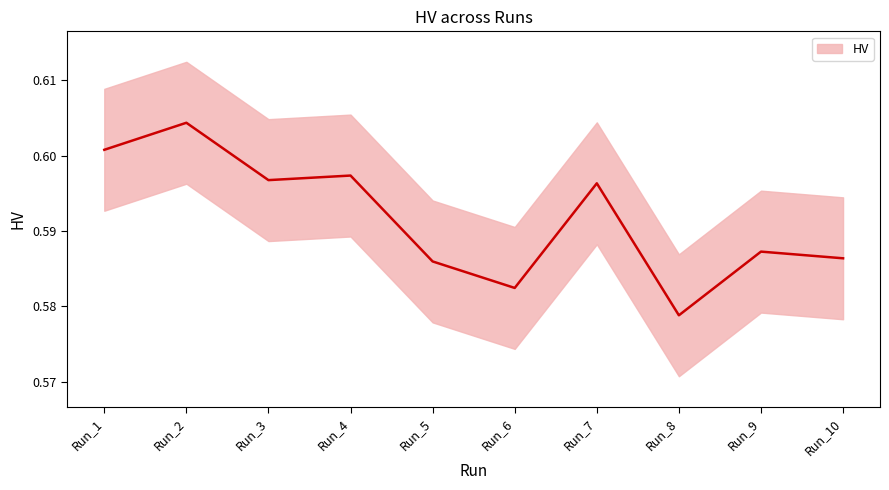

Does the chart have visible grid lines?

No